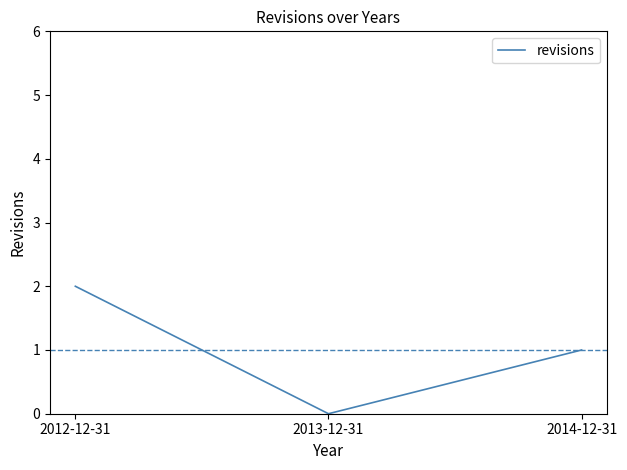

What is the difference between the values at 2012-12-31 and 2013-12-31?

2